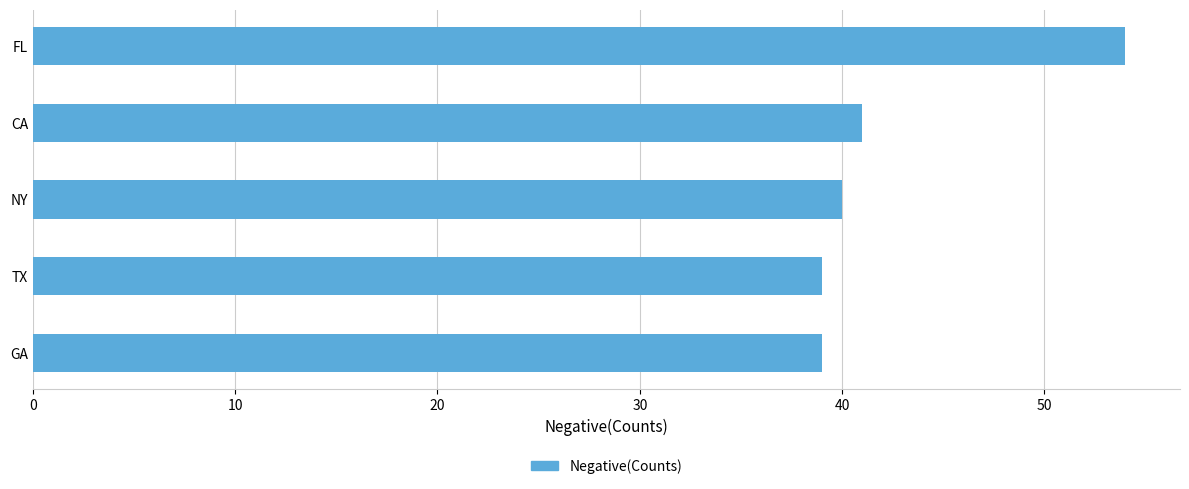

Is it true that the value at CA is 41?

True